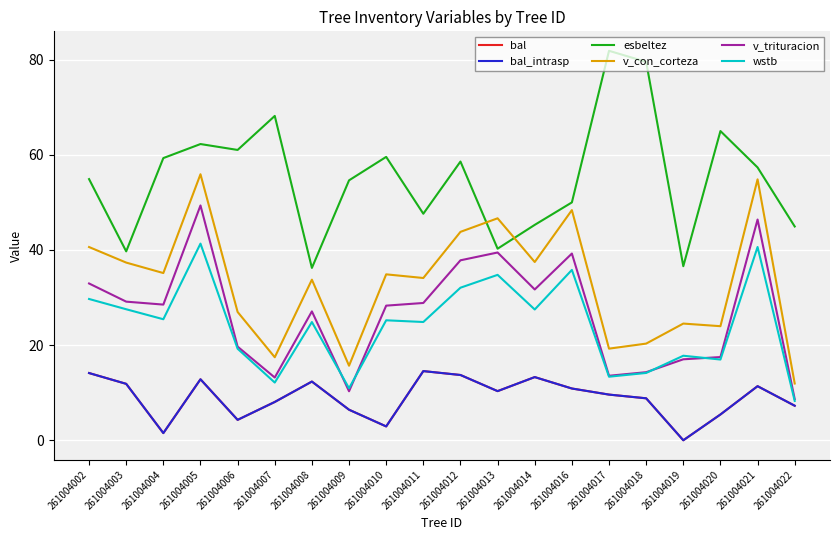

Rank the categories by bal value from highest to lowest.

261004011, 261004002, 261004012, 261004014, 261004005, 261004008, 261004003, 261004021, 261004016, 261004013, 261004017, 261004018, 261004007, 261004022, 261004009, 261004020, 261004006, 261004010, 261004004, 261004019